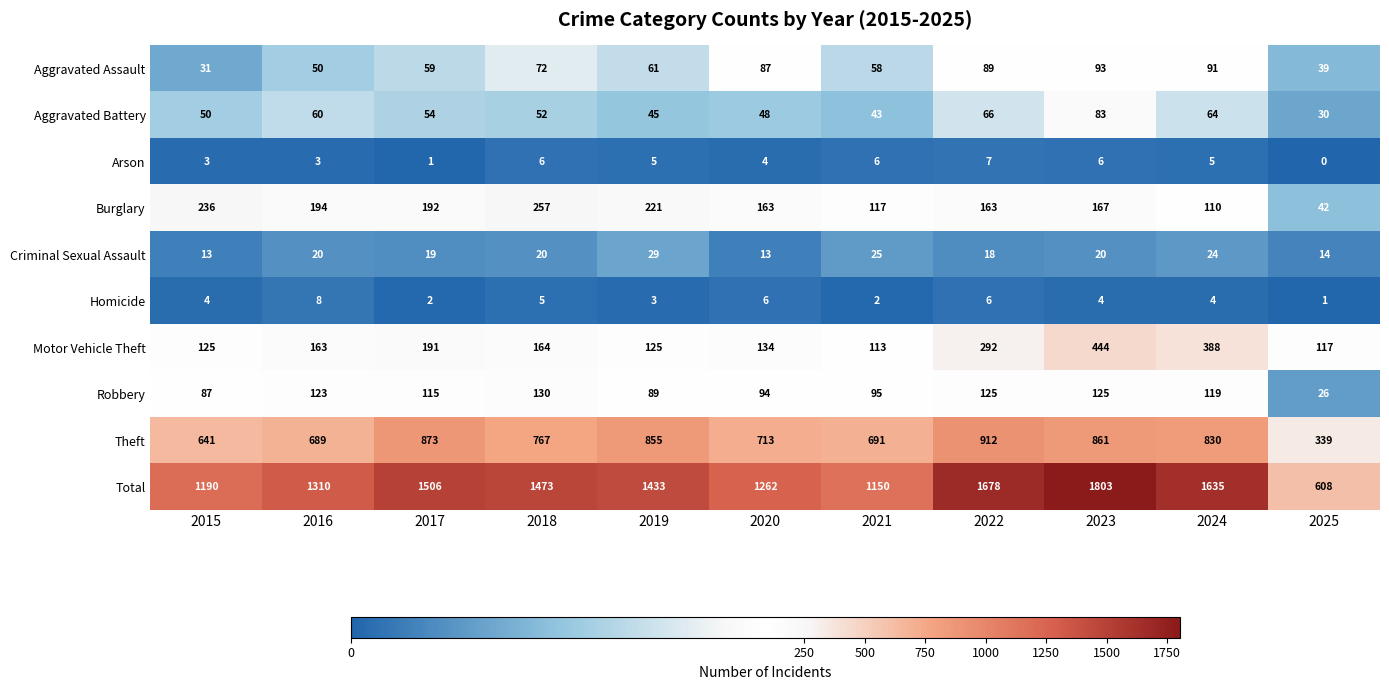

Rank the series at 2024 from highest to lowest value.

Total, Theft, Motor Vehicle Theft, Robbery, Burglary, Aggravated Assault, Aggravated Battery, Criminal Sexual Assault, Arson, Homicide